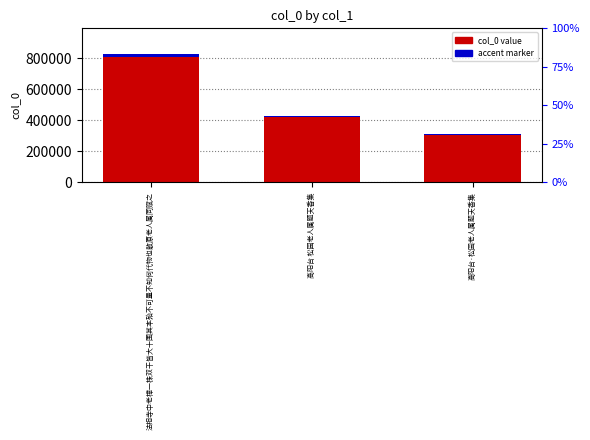

How many values in the col_0 value series exceed 431032?

1